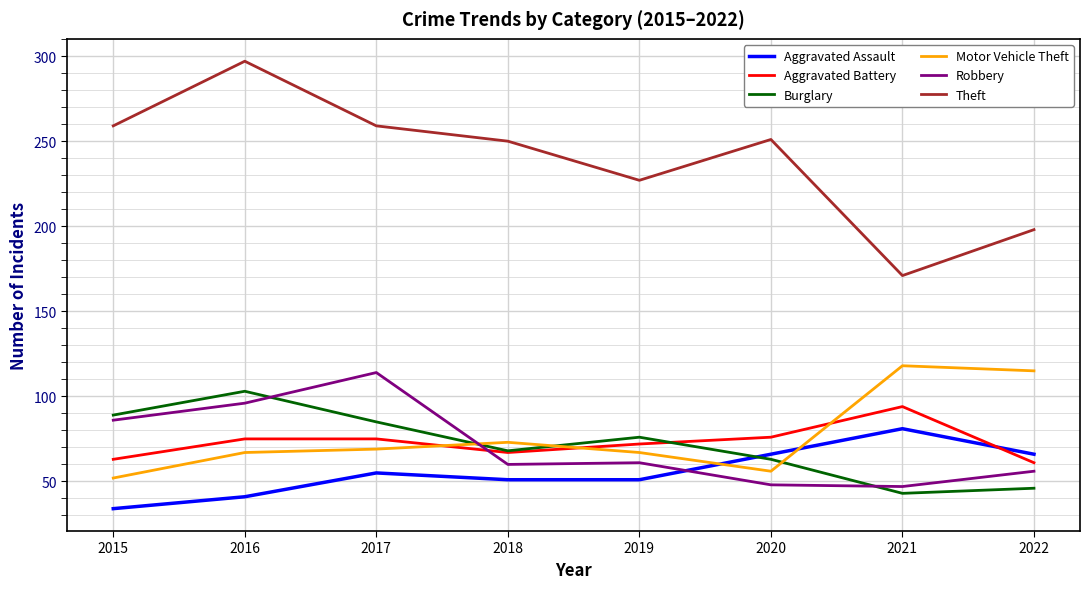

What is the sum of all Aggravated Assault values?

445